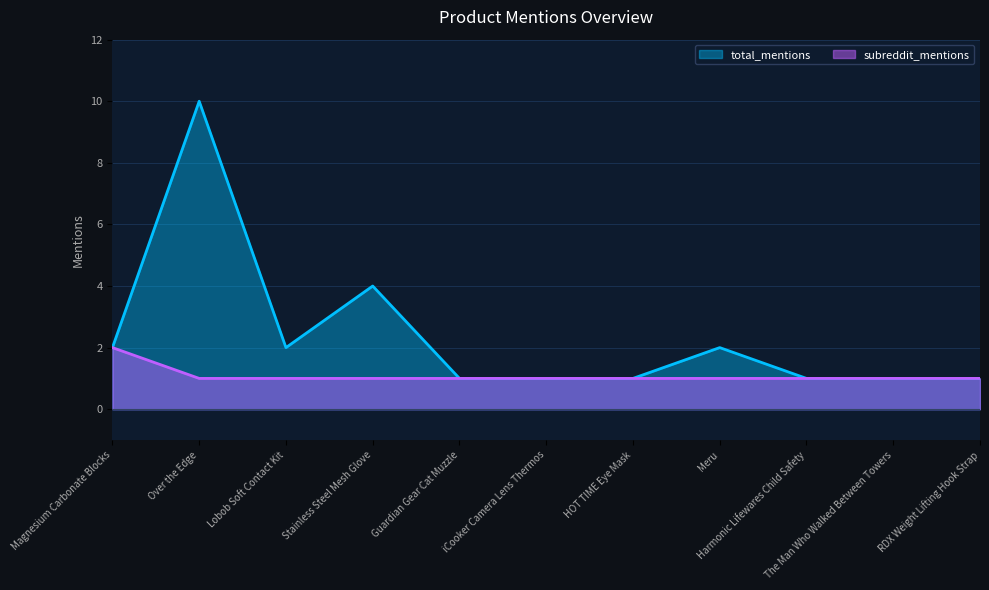

Where is the first local maximum for total_mentions?

Over the Edge